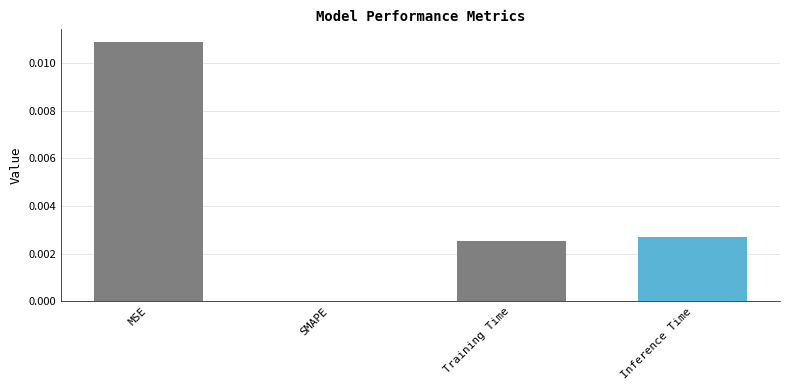

Where is the data nearest to the value 0?

SMAPE